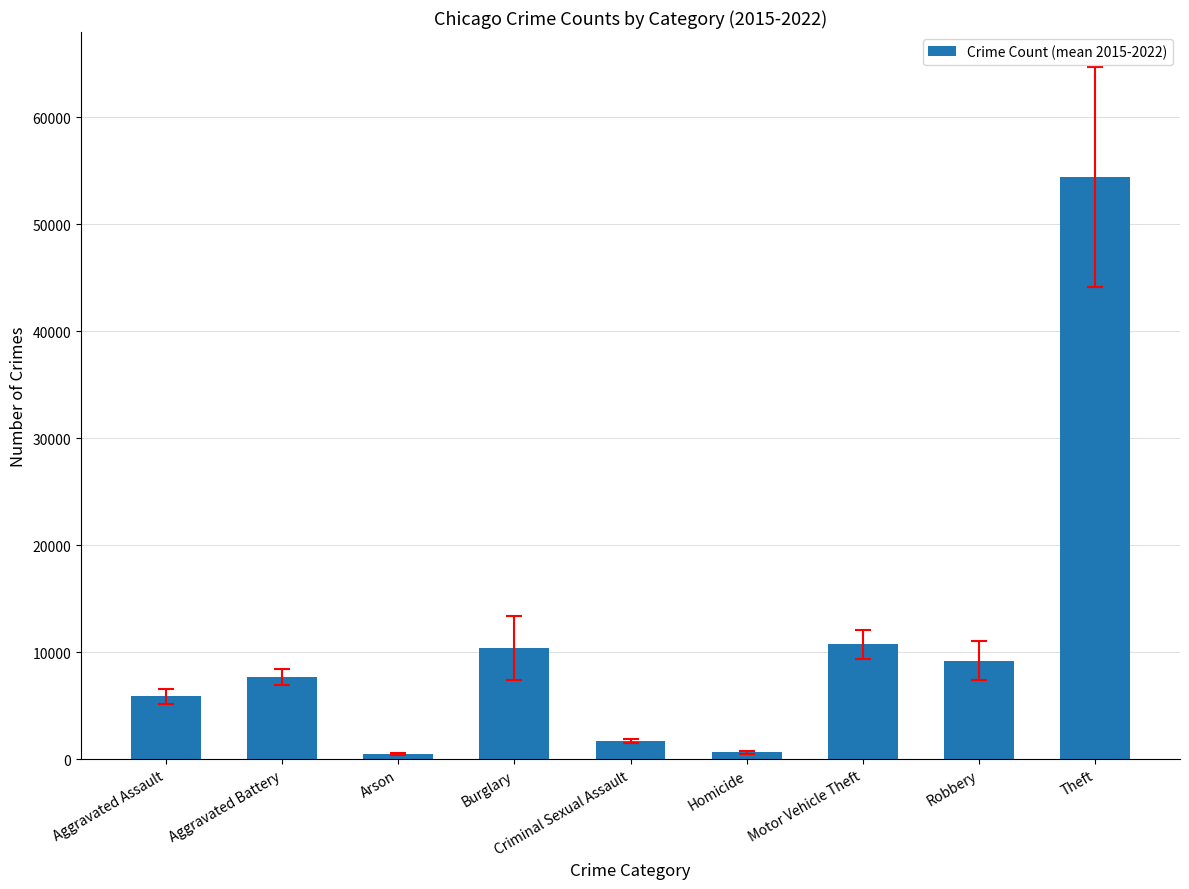

True or false: the data shows 5403.0 at Burglary.

False